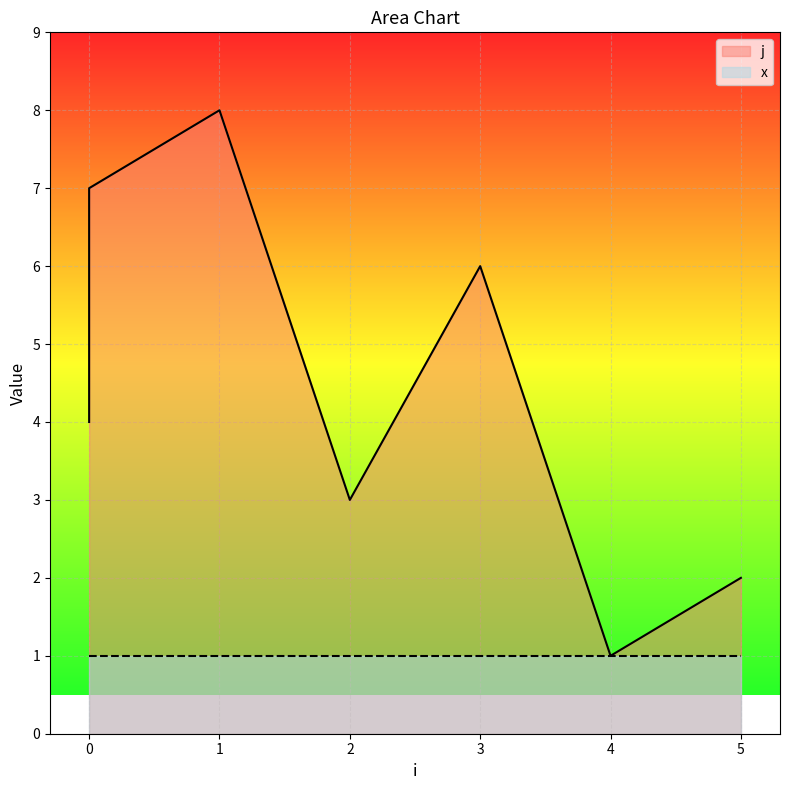

What is the maximum value shown in the chart?

8